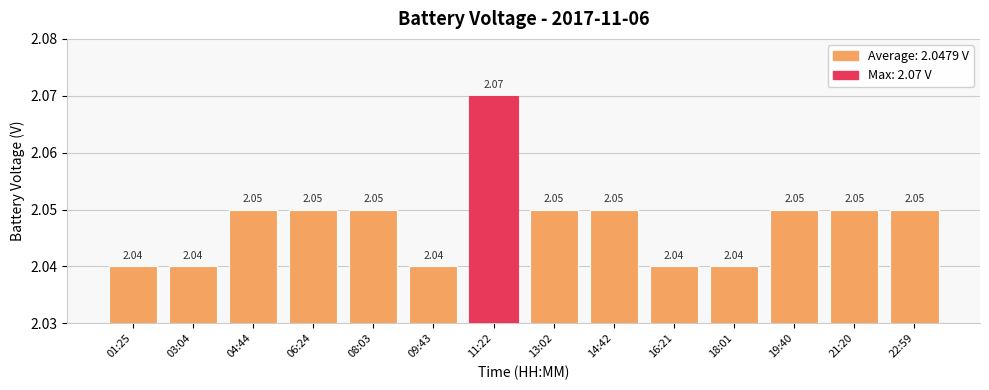

Which has a higher value, 08:03 or 03:04?

08:03